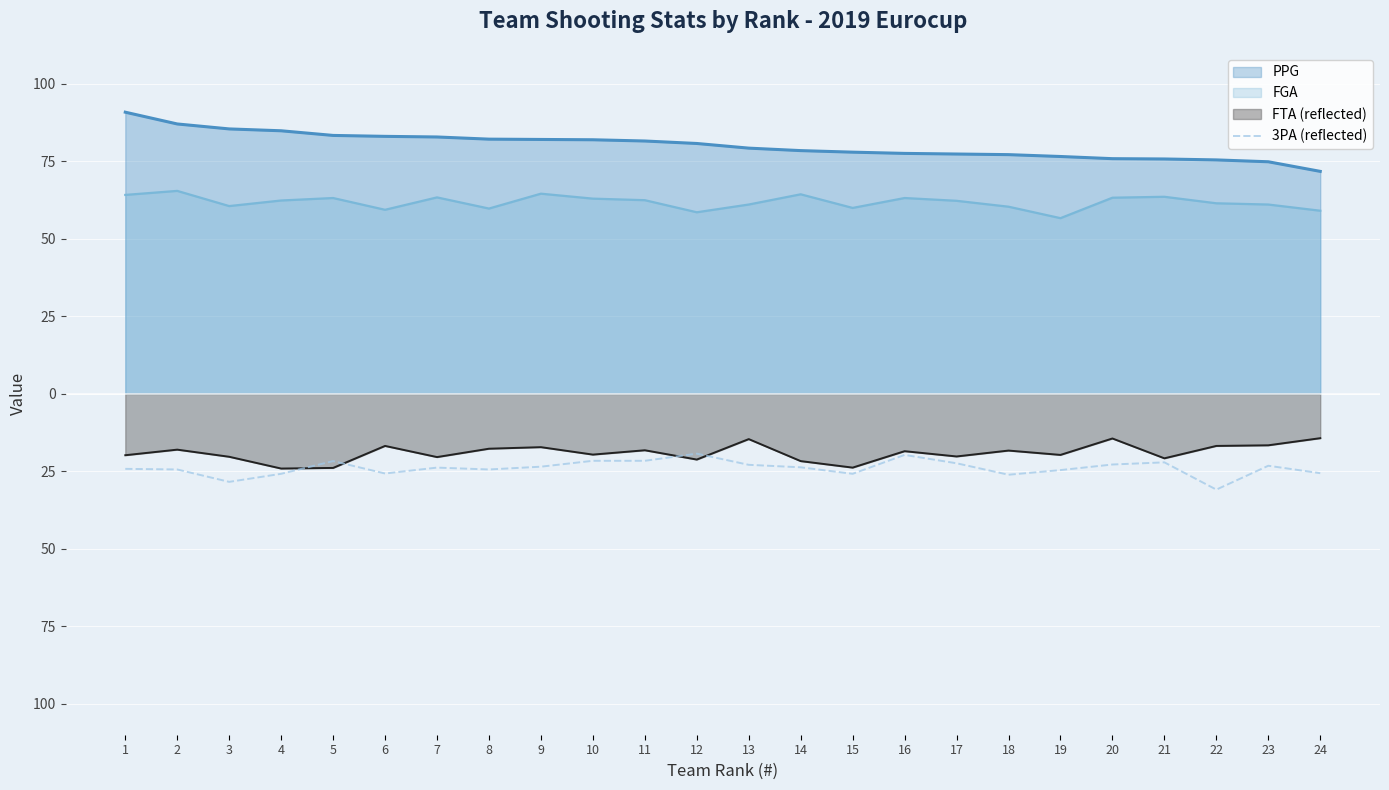

True or false: the data shows -23.7 at 14.

True